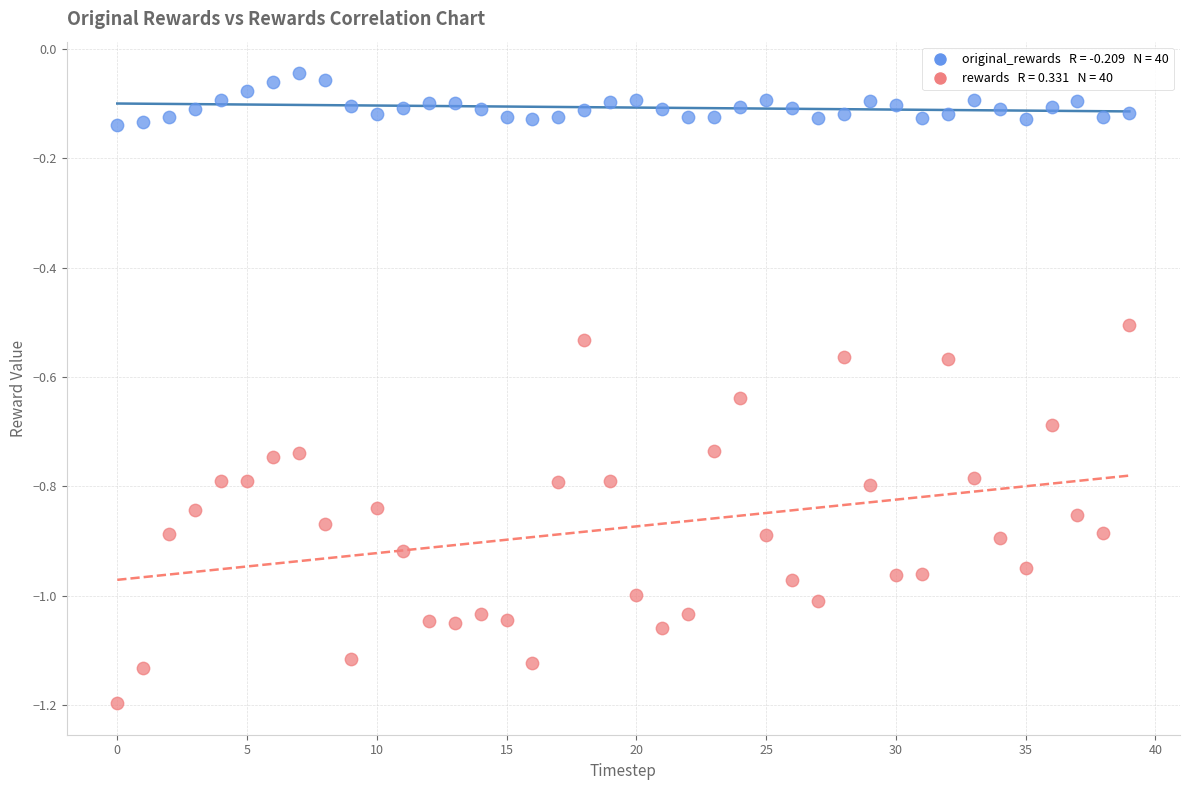

Across all data points, what is the range of Y values (max minus min)?

1.2